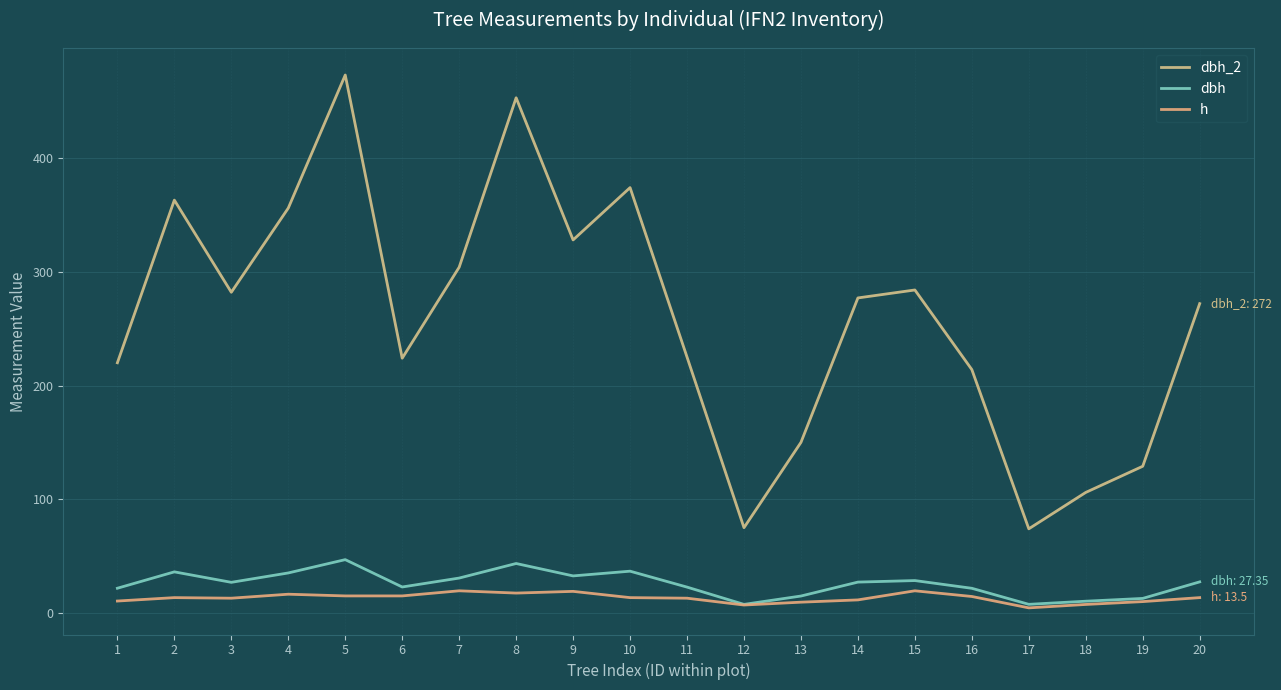

Where is the first local maximum for dbh?

2